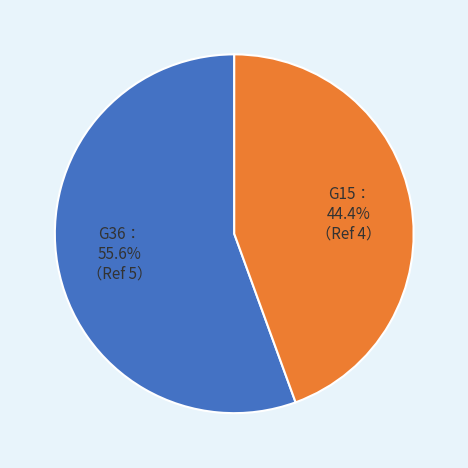

Is there a majority slice in this chart?

Yes